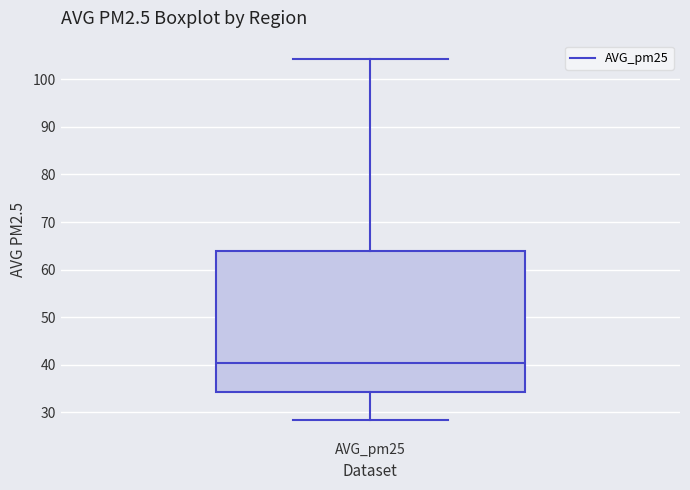

Read this box plot against the y-axis: the position of the median line, the range covered by the box, and the ends of both whiskers. The values are not printed on the chart, so give them approximately, as read against the axis.

median 40, box 34 to 64, whiskers 28 to 104